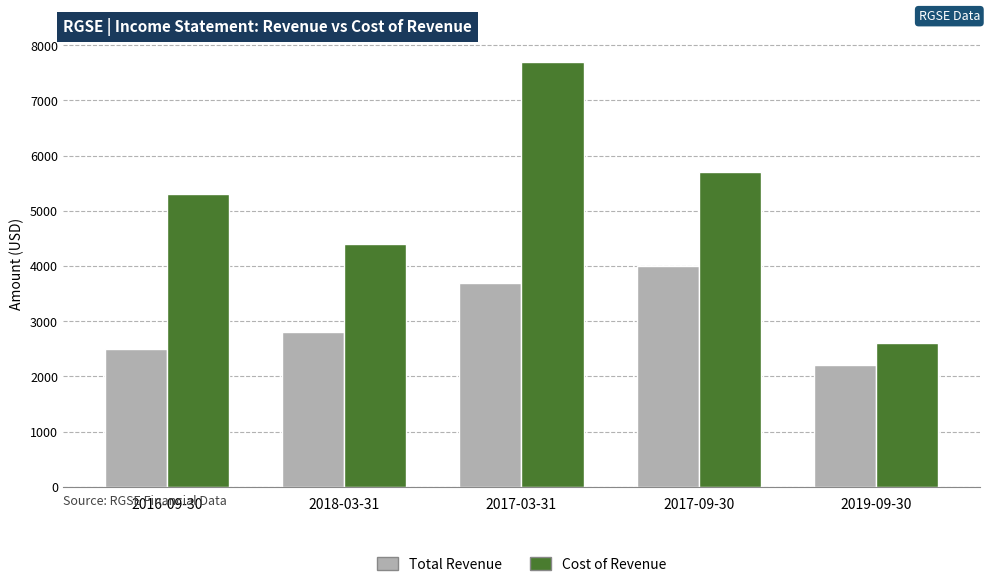

At 2016-09-30, list the series in order from largest to smallest.

Cost of Revenue, Total Revenue